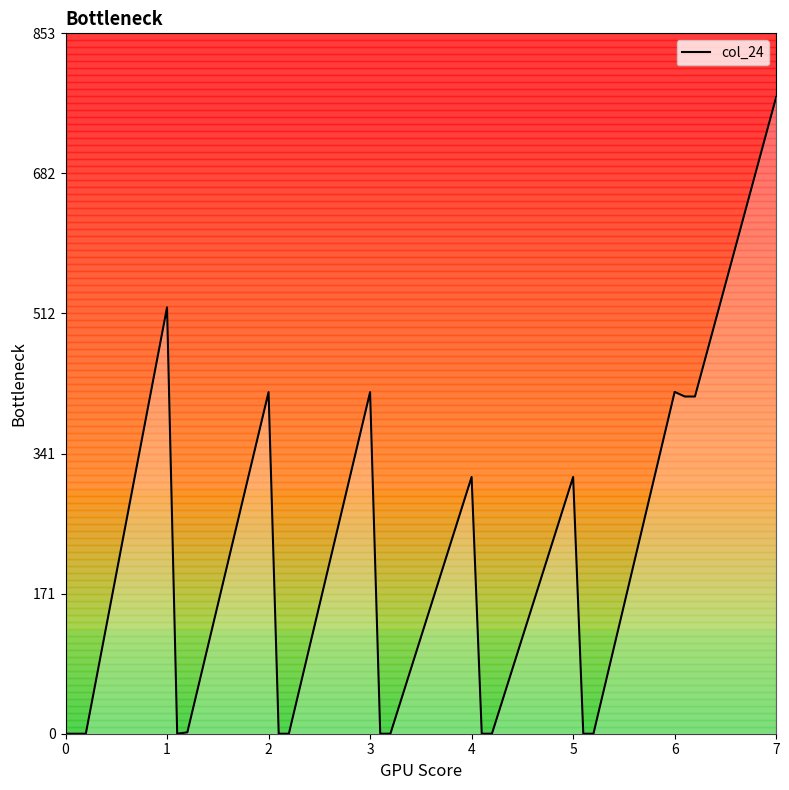

What is the difference between the maximum and minimum values?

775.2